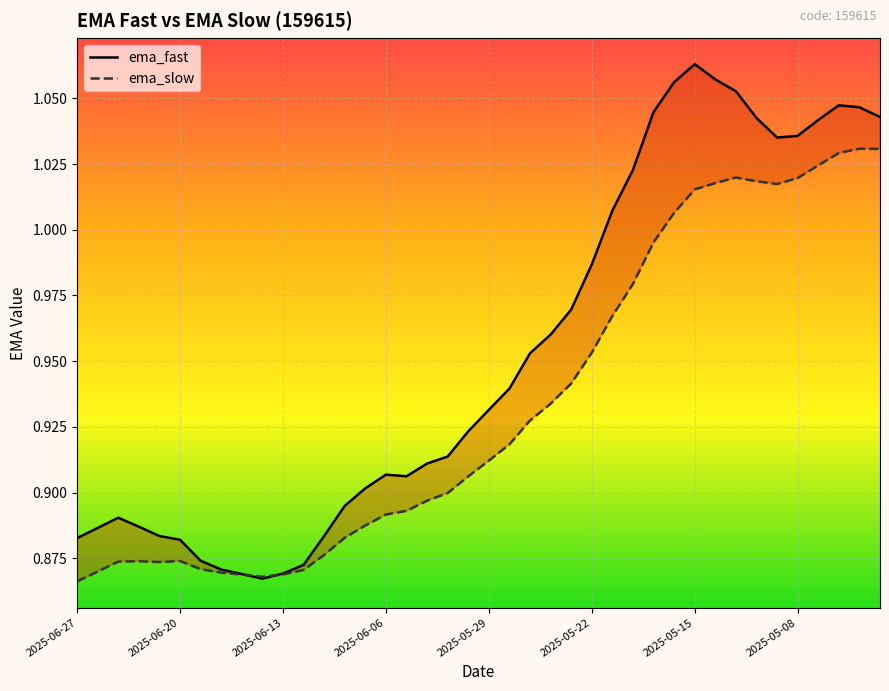

At which label does ema_fast reach its peak?

2025-05-15